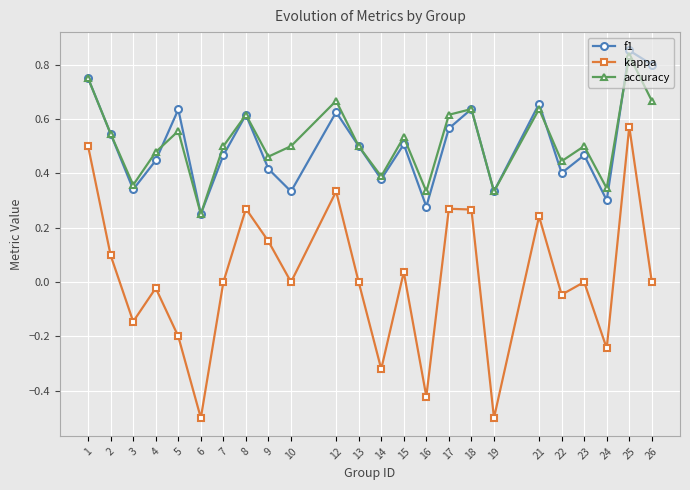

True or false: f1 has more than 1 points higher than both neighbors.

True